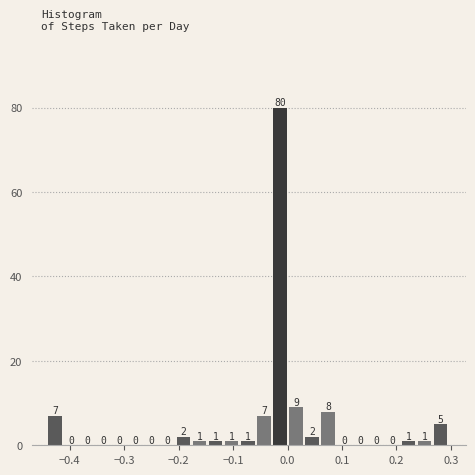

Read against the x-axis, roughly where is the centre of the tallest bar?

-0.01